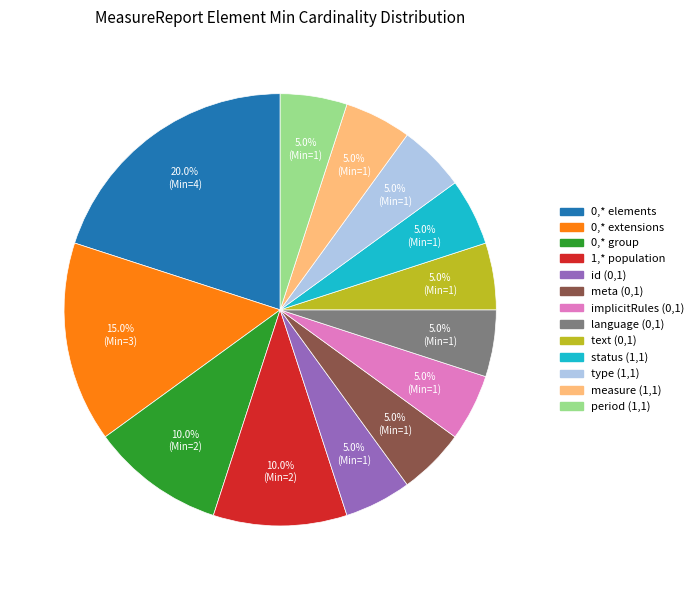

Does any single category account for the majority?

No